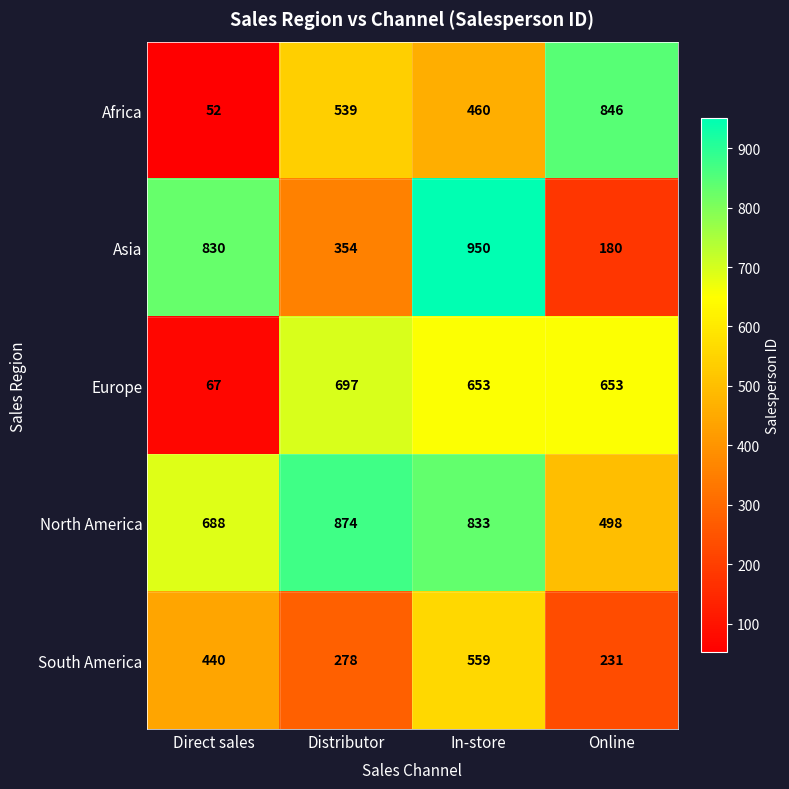

How many categories are shown in the chart?

4